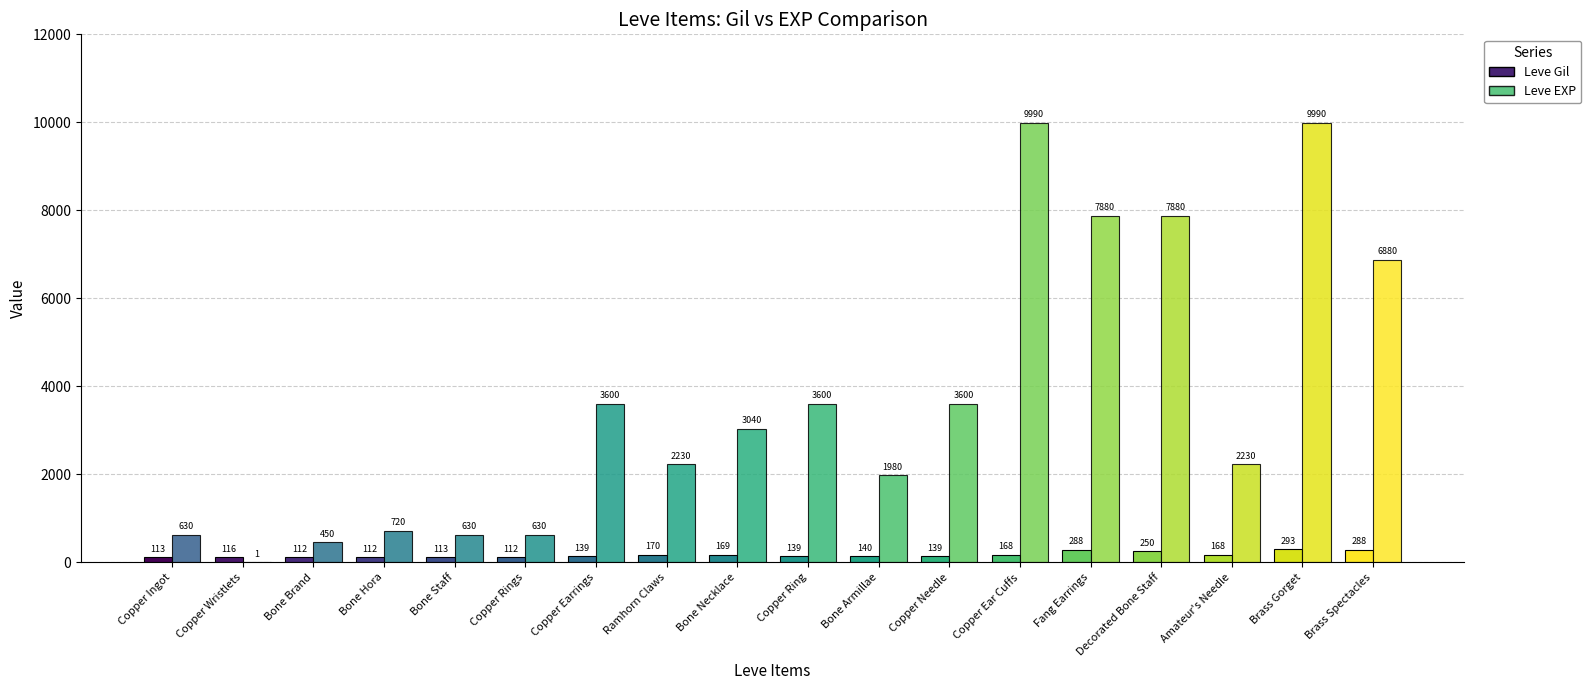

What are all the series names shown in the legend?

Leve Gil, Leve EXP